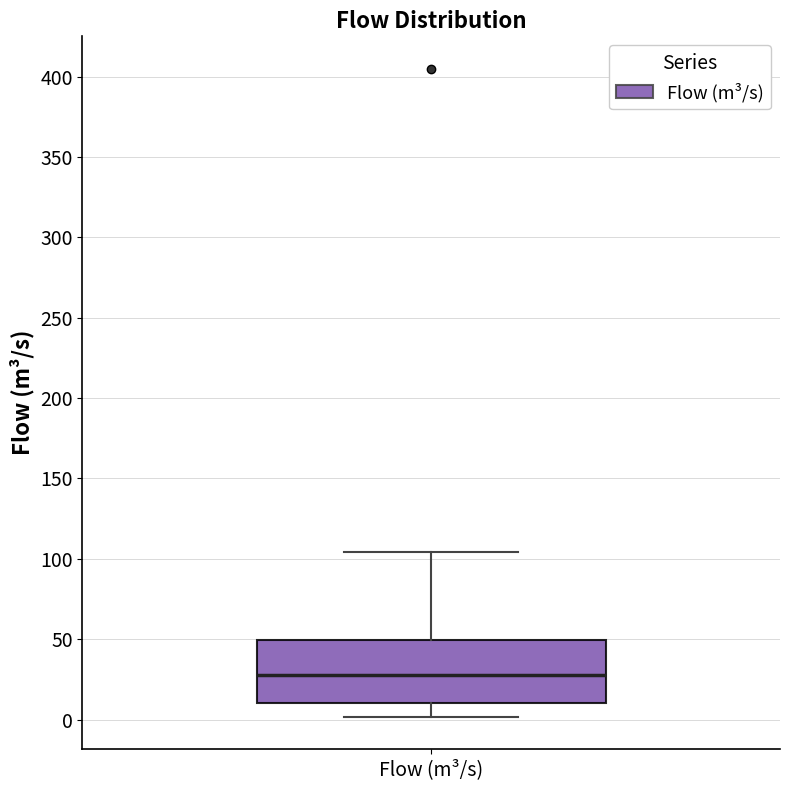

Where is the upper edge of the box for Flow (m³/s) on the y-axis? The values are not printed on the chart, so give them approximately, as read against the axis.

50